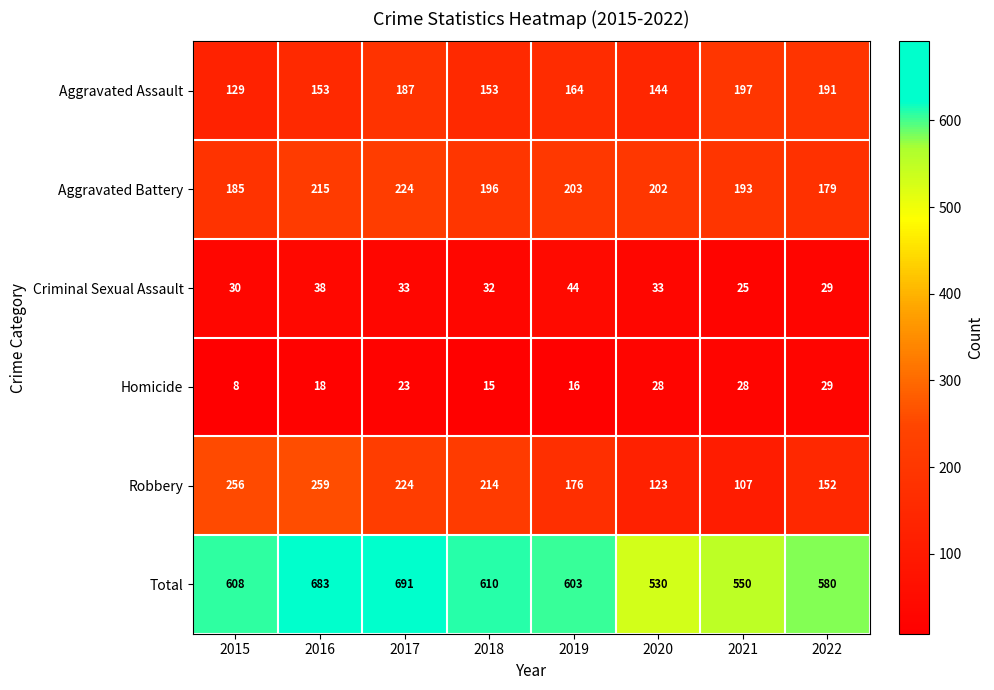

At how many categories does at least one series exceed 29?

8